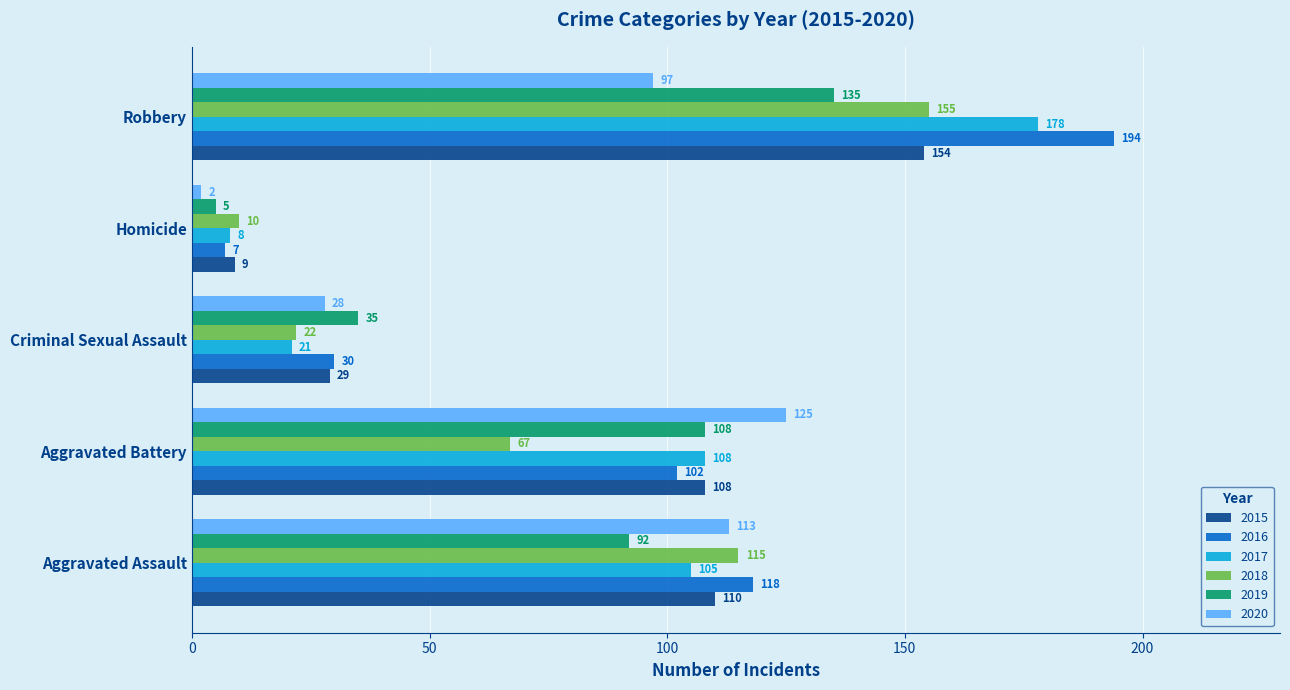

Which category has the lowest value in the 2020 series?

Homicide